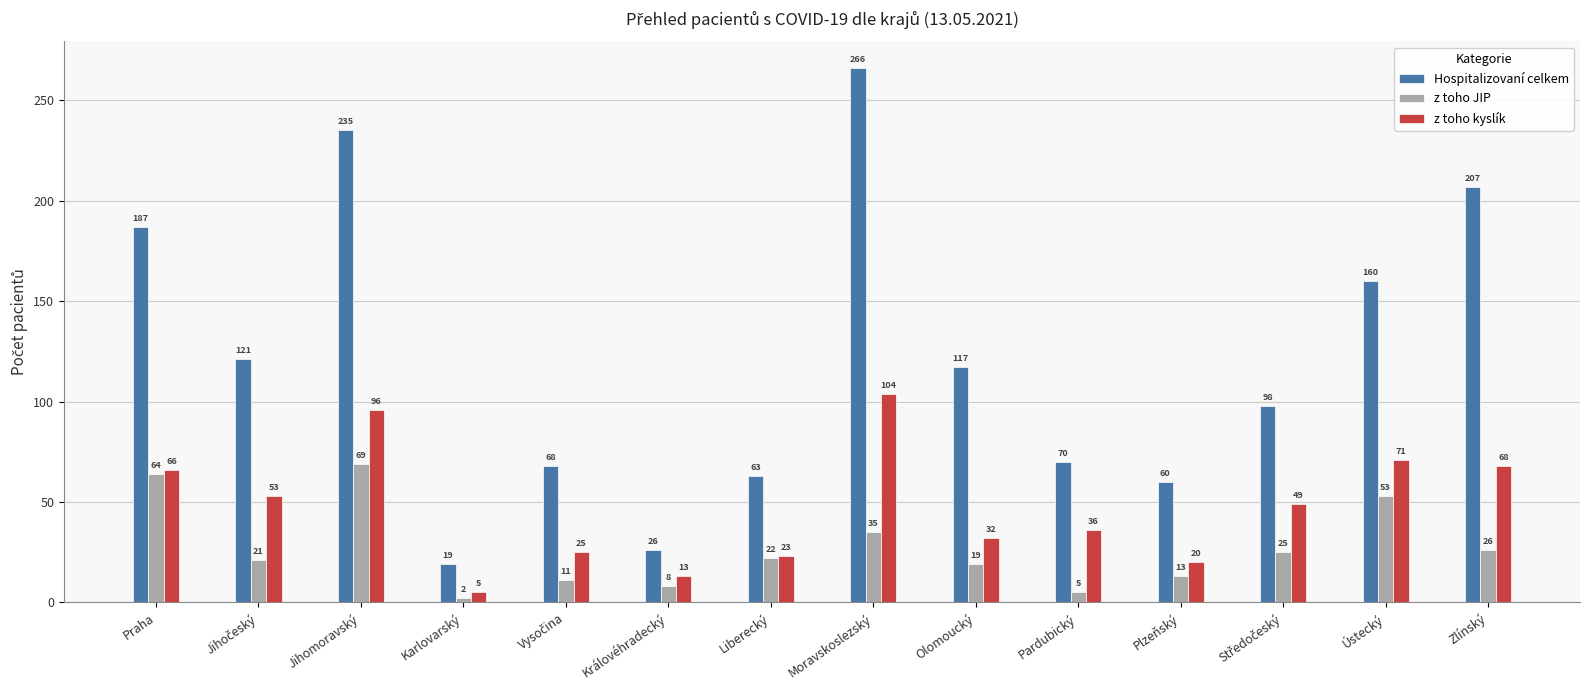

At Liberecký, list the series in order from largest to smallest.

Hospitalizovaní celkem, z toho kyslík, z toho JIP